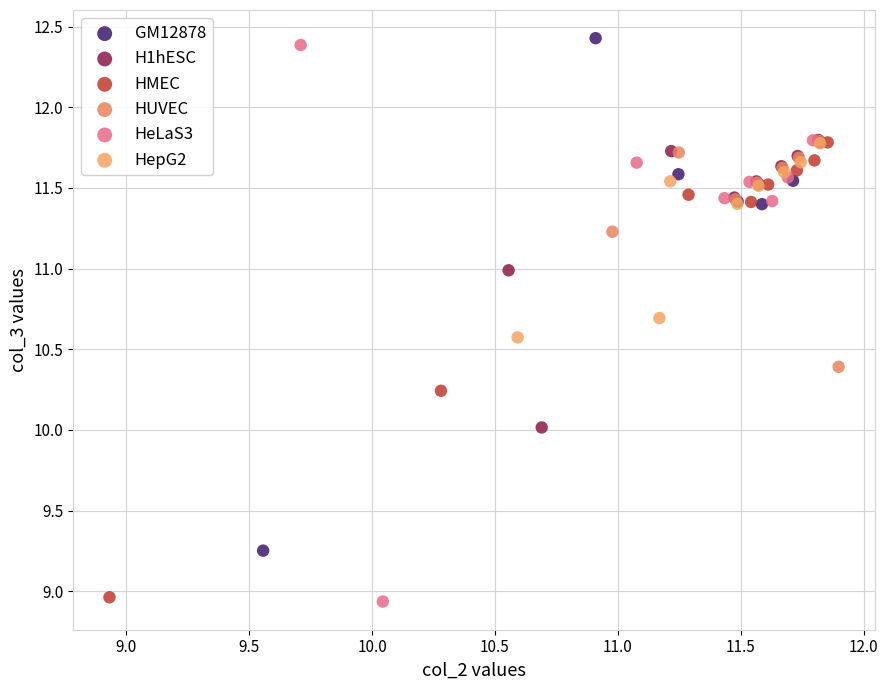

Which series has the largest Y range (max minus min)?

HeLaS3